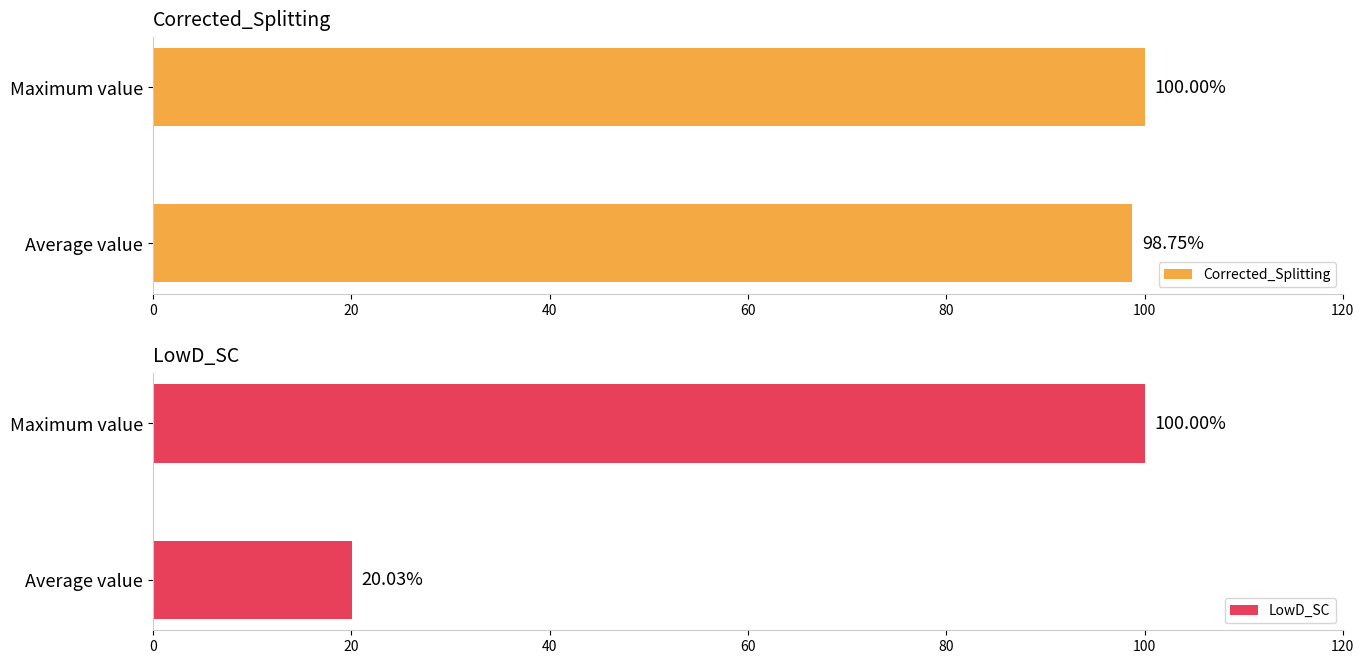

At how many categories does at least one series exceed 49?

2